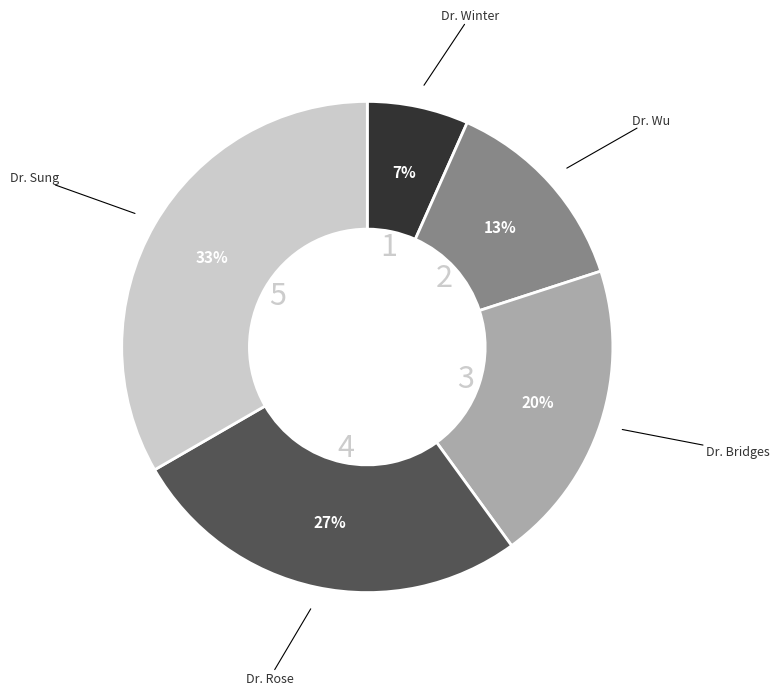

Combined, do Dr. Winter and Dr. Sung account for over 50%?

No